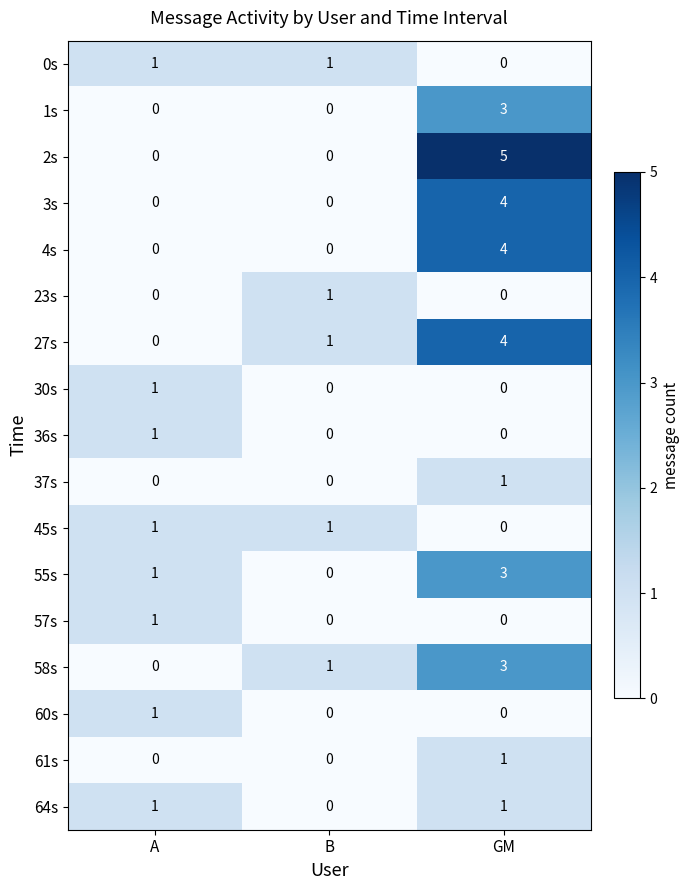

At which category is the sum across all series the highest?

GM